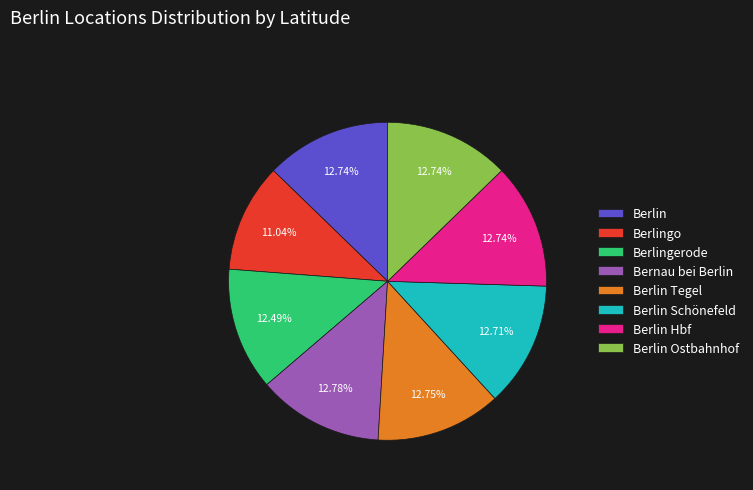

Does Berlin Schönefeld account for over 50% of the chart?

No